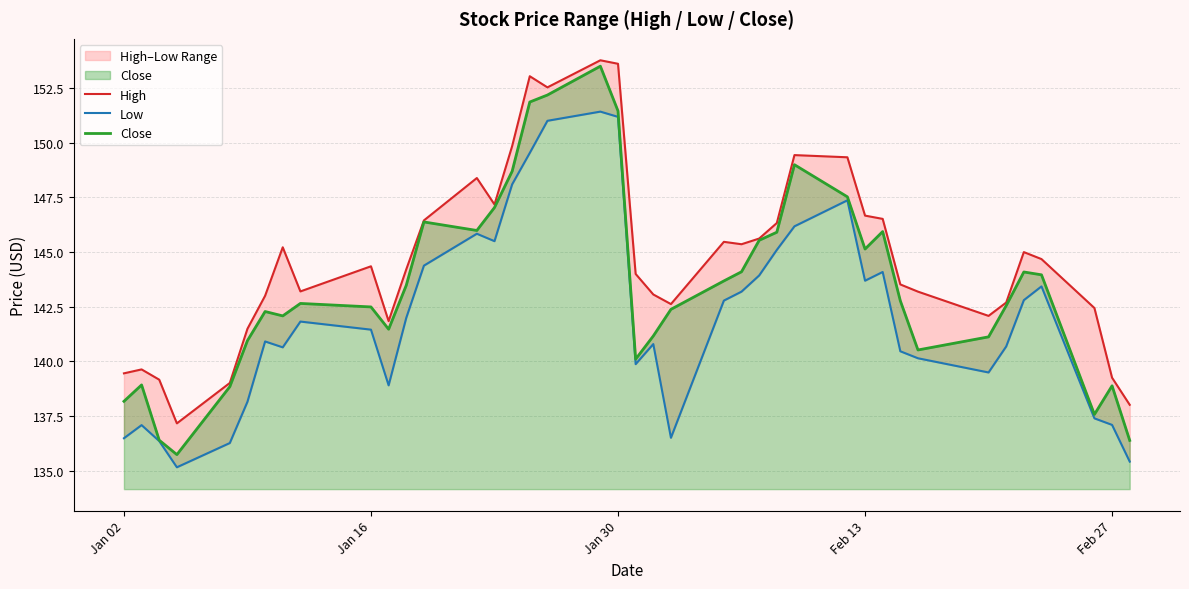

What is the value of the Close point at the 33rd from the left?

140.5